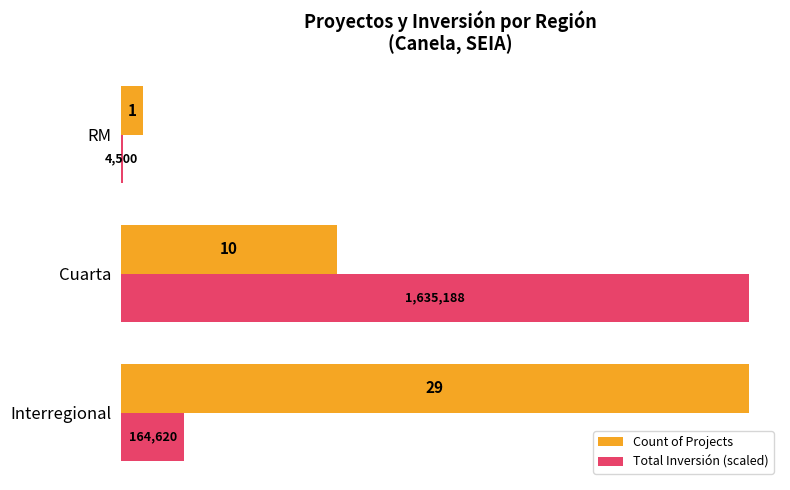

The value of Total Inversión (scaled) at Interregional is 4.7. True or false?

False